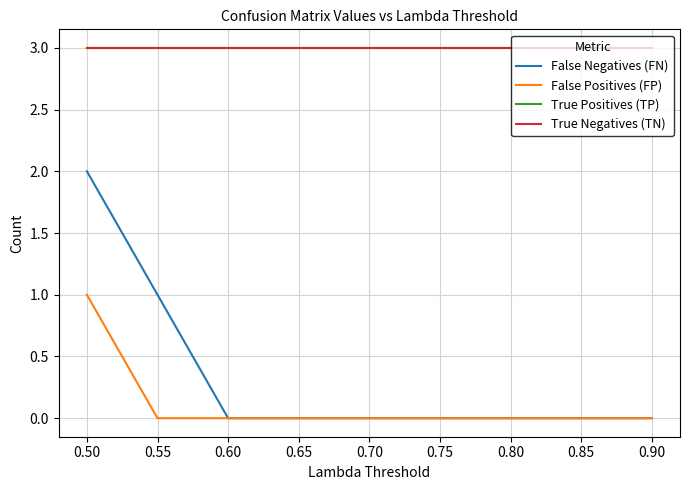

What is the value of the True Positives (TP) point at the 6th from the left?

3